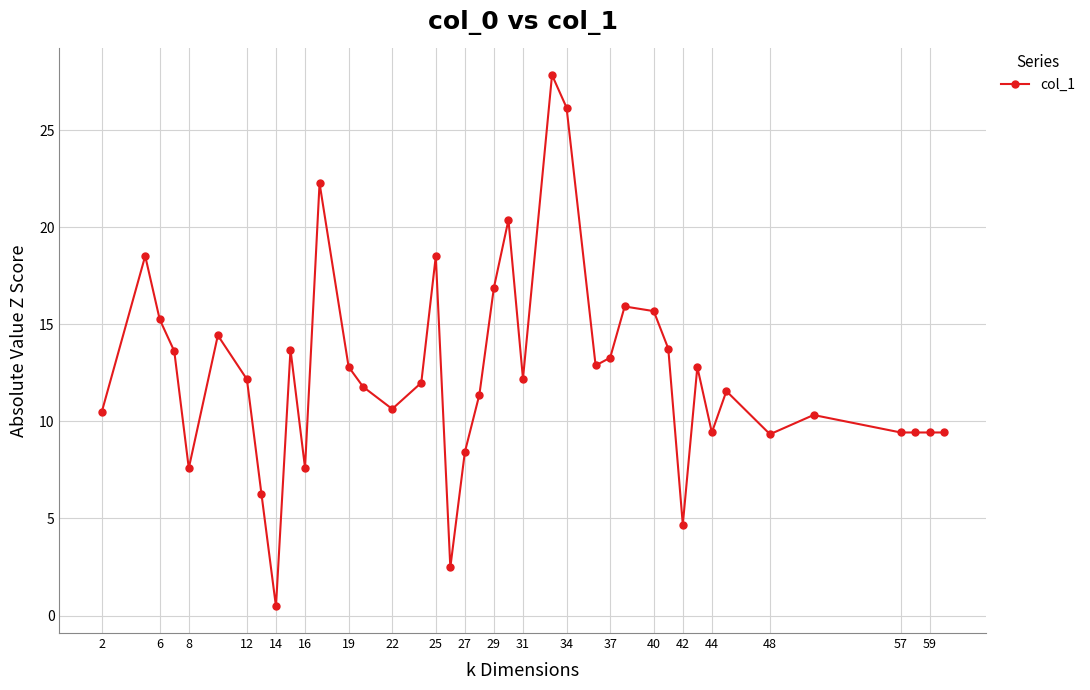

True or false: the data has more than 1 interior local peaks.

True